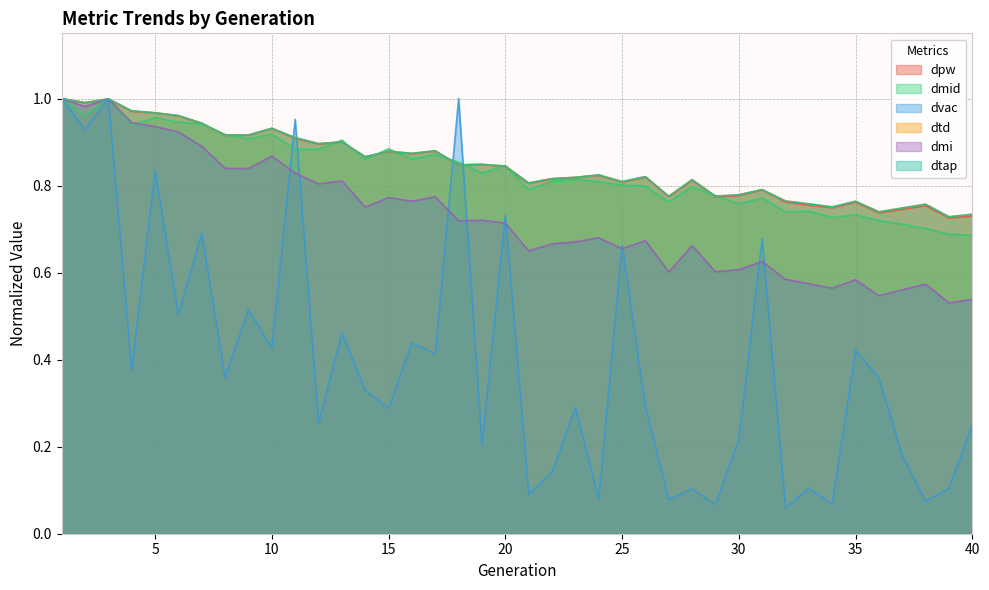

Where is the first local minimum for dvac?

2